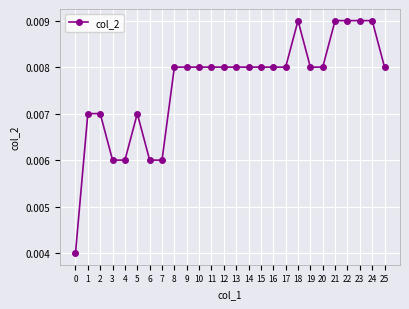

How many values are between 0 and 1?

26